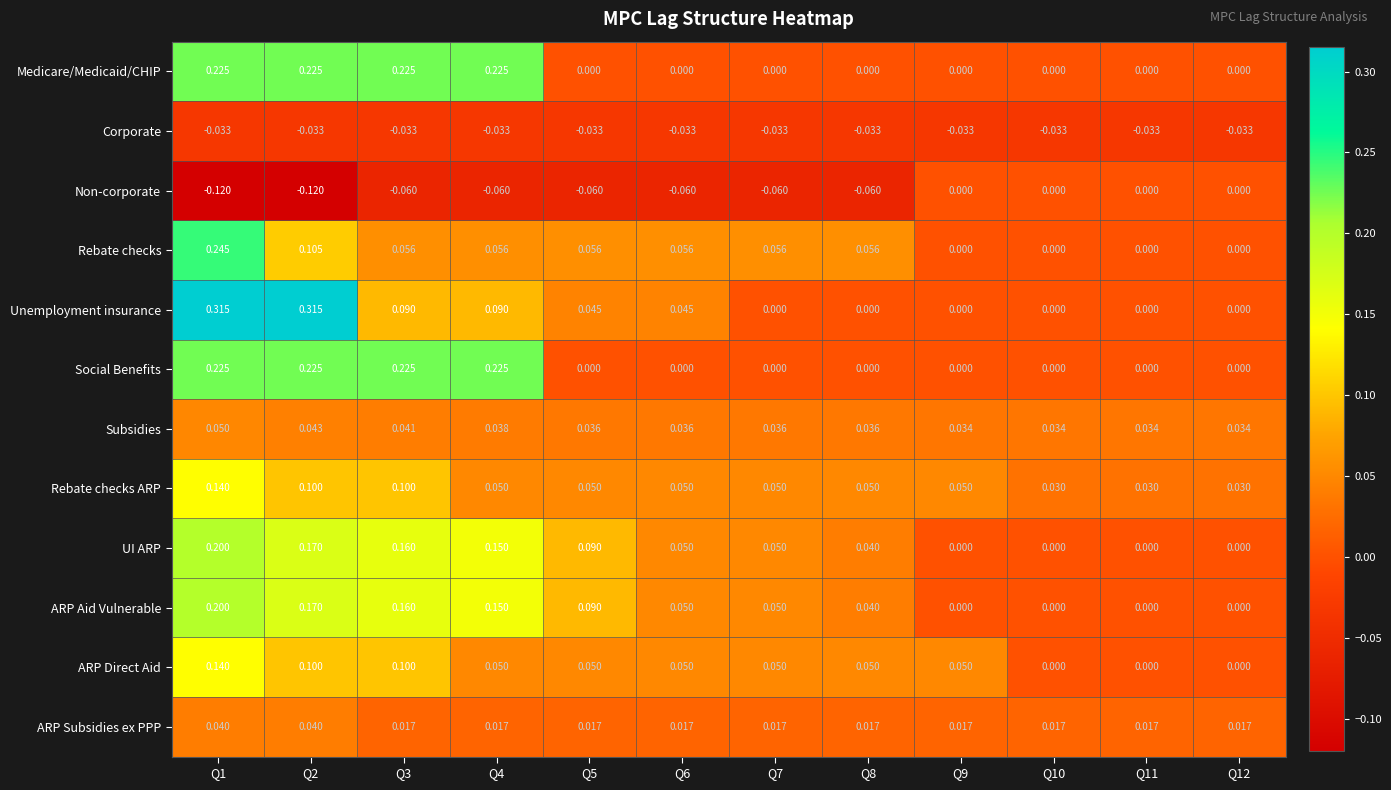

Is the value of Non-corporate at Q6 greater than the value of Unemployment insurance at Q12?

No